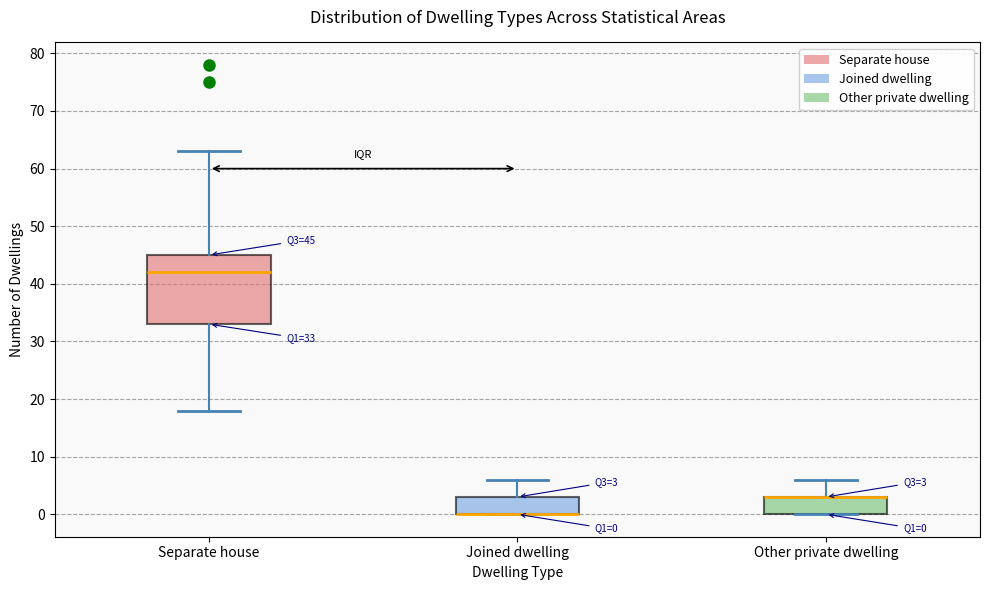

Which box is the tallest, from its lower edge to its upper edge?

Separate house